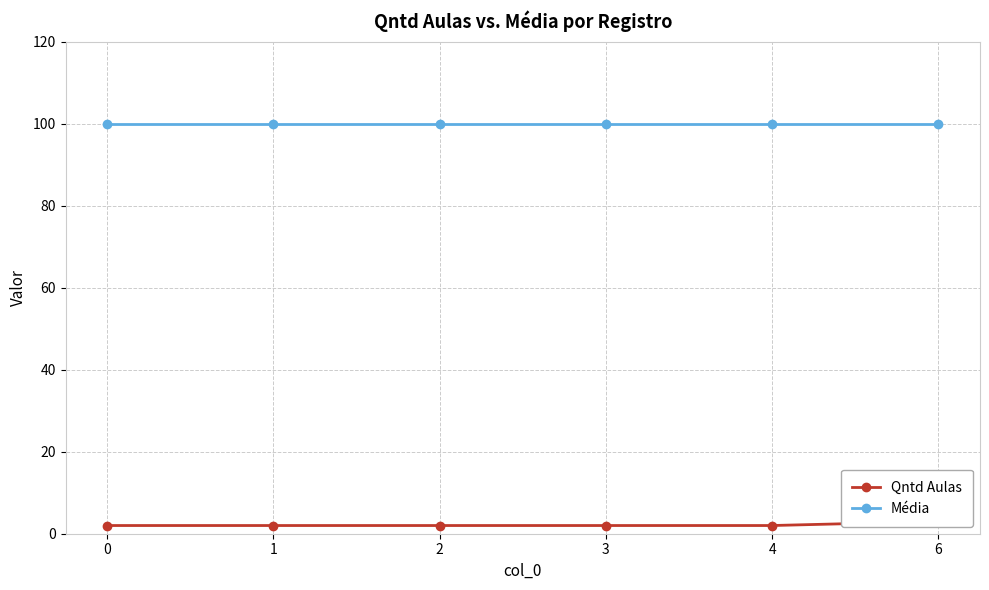

True or false: Média has a value of 100 at 1.

True